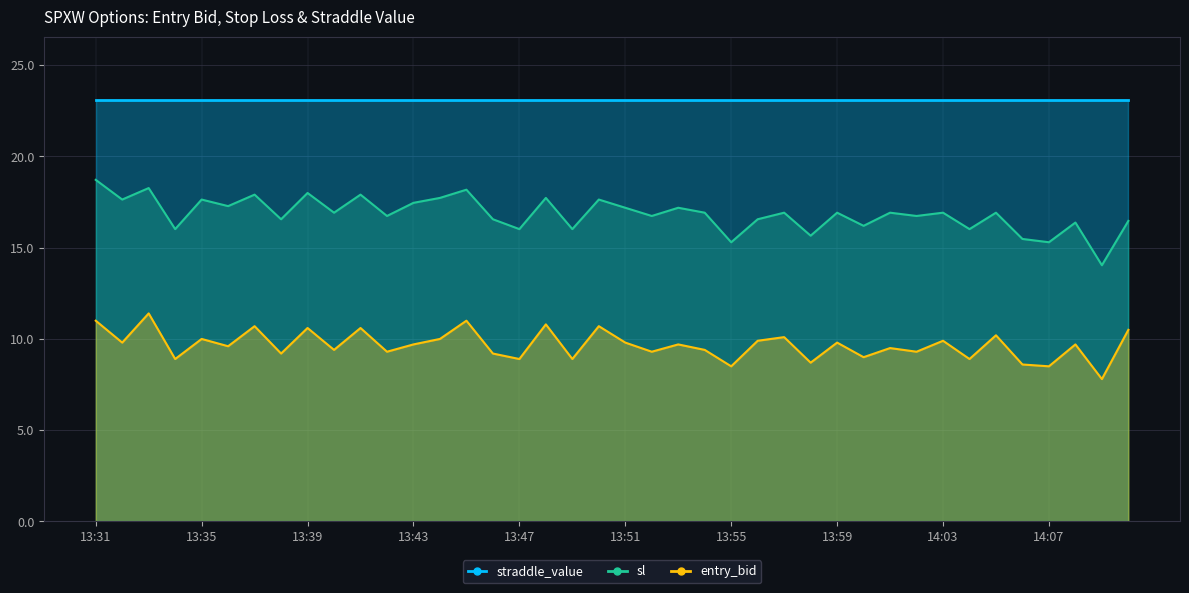

Which label corresponds to the largest value in the chart?

13:31